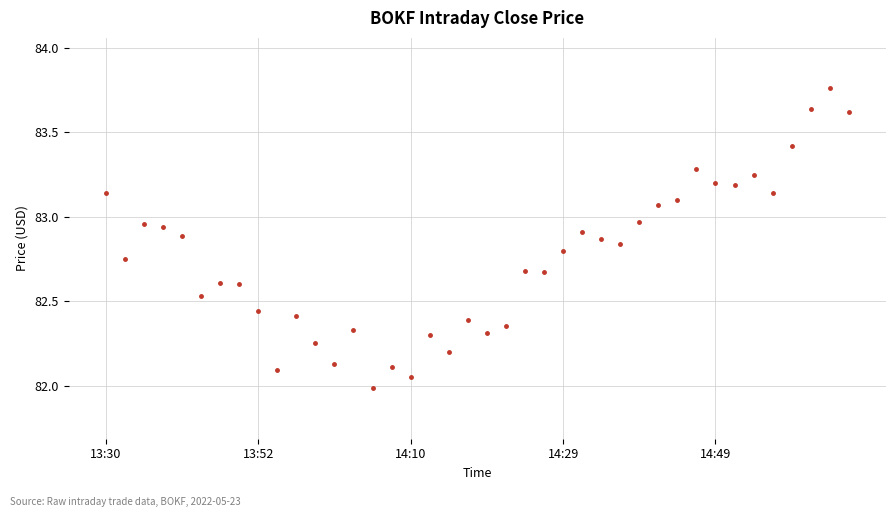

How many series are shown in this chart?

1